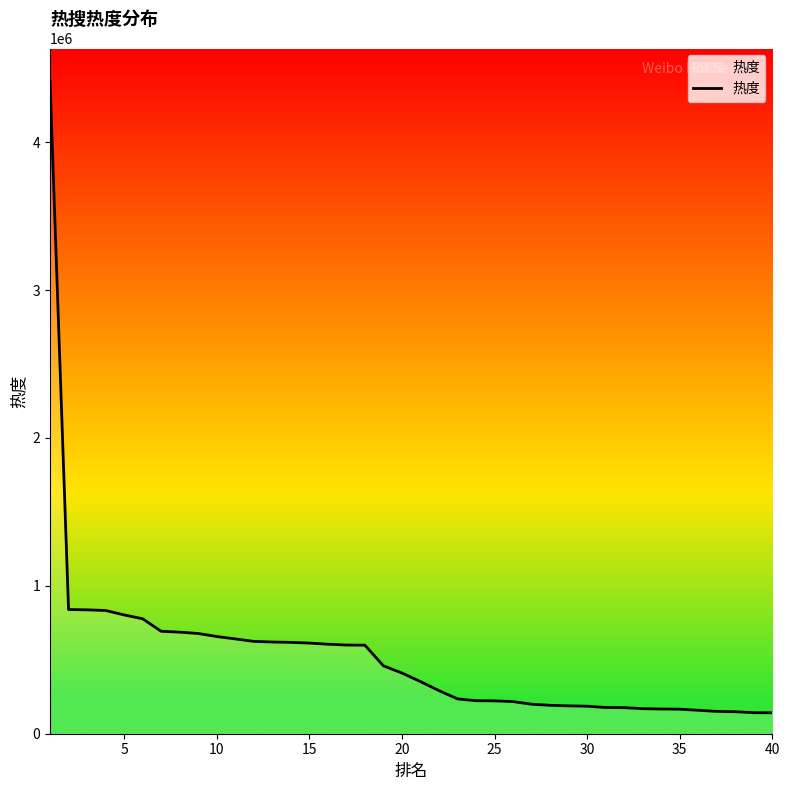

Reading left to right, transcribe all the data shown in this chart.

4413227	839864	837789	833347	803328	777453	692902	686823	677863	657399	641093	624585	620016	617794	612896	605331	599795	598862	459154	410560	352853	291612	235663	223218	222352	217216	199517	192345	188469	186158	177441	176226	169580	167047	166038	158456	151037	148856	142214	141541